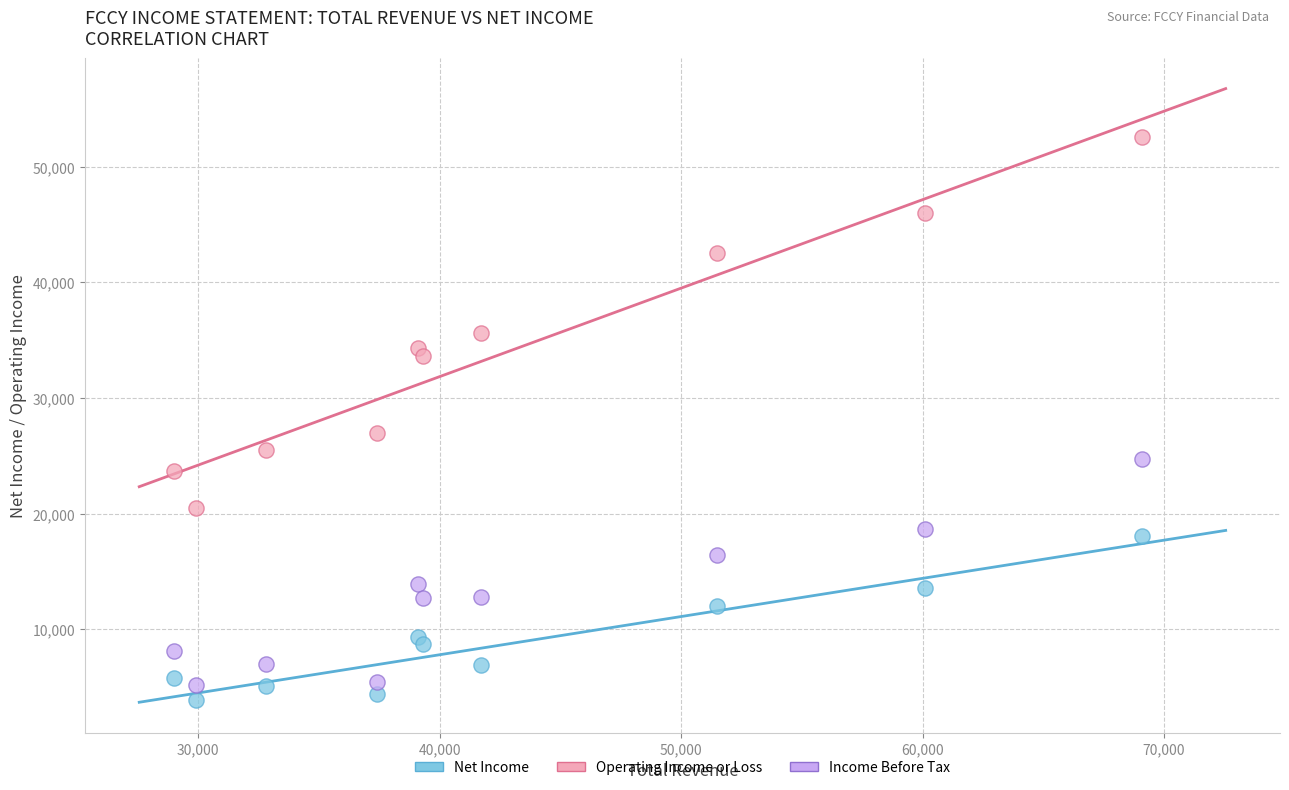

Which series contains the highest Y value?

Operating Income or Loss